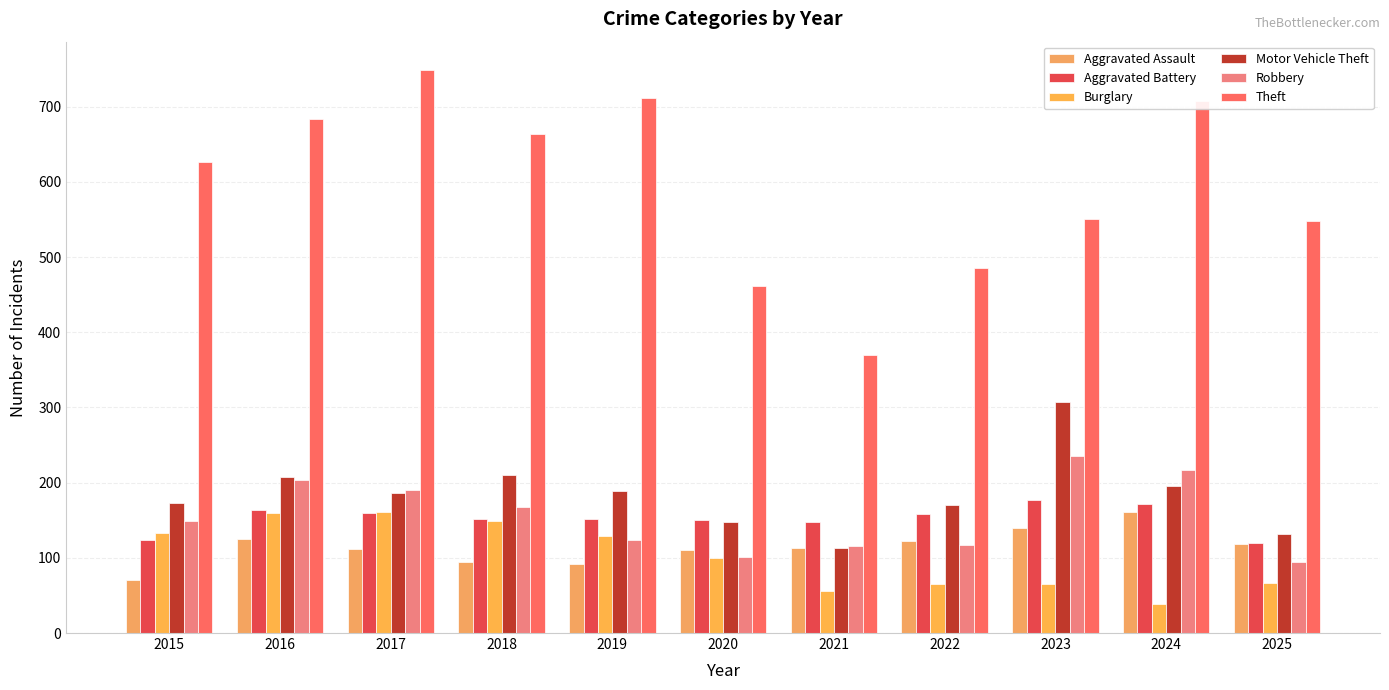

At which label does Robbery reach its minimum?

2025